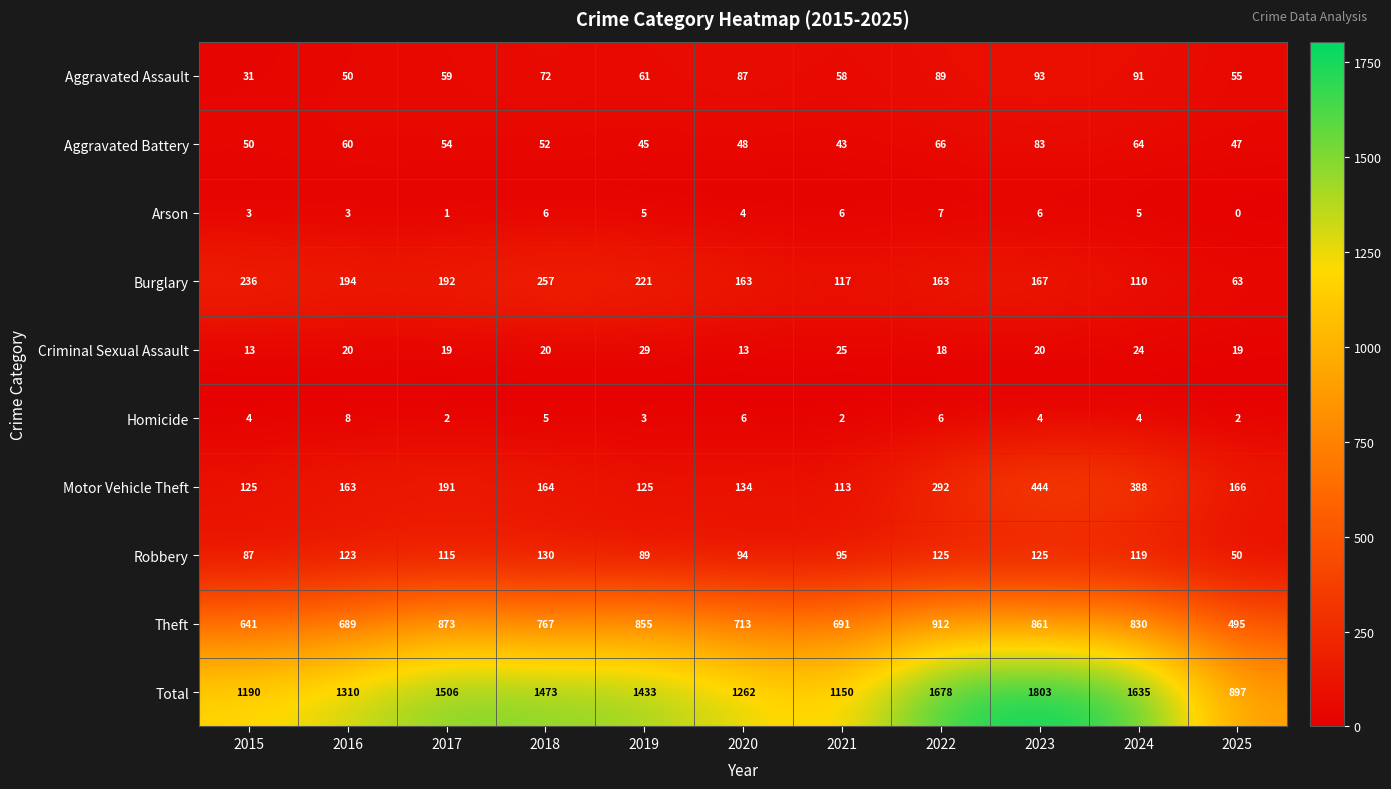

What is the average value of the Homicide series?

4